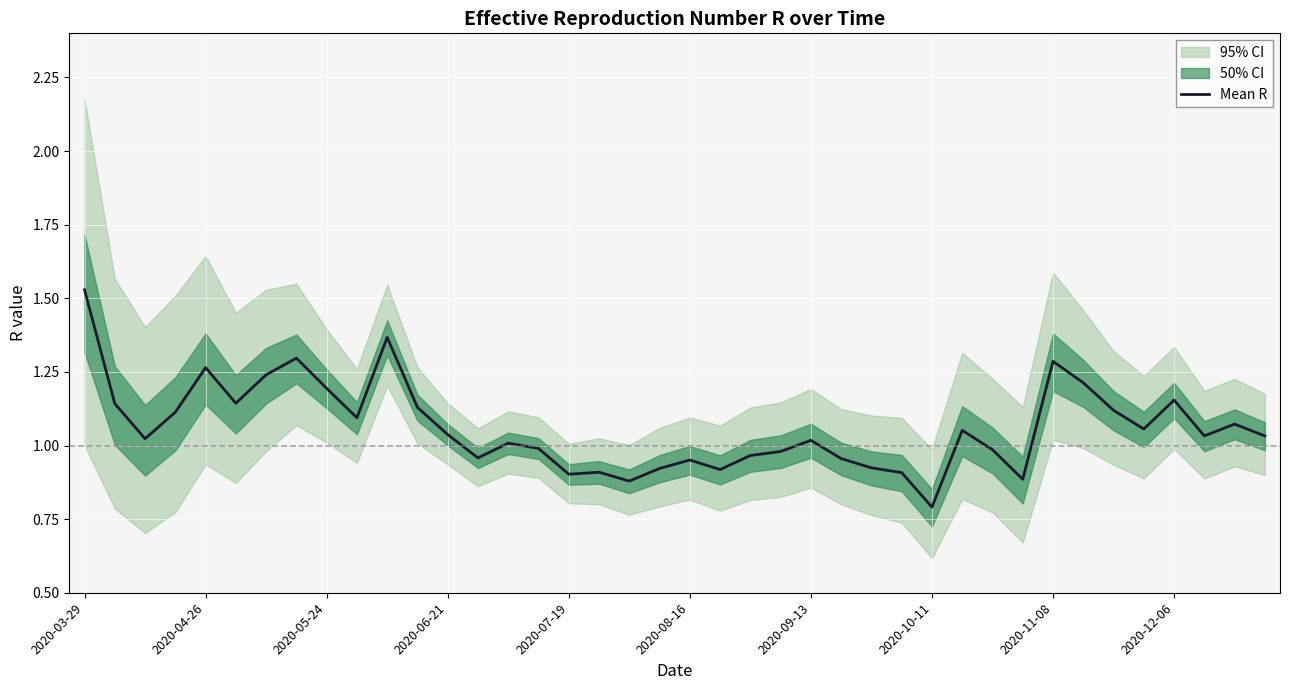

True or false: the data has more than 1 interior local peaks.

True